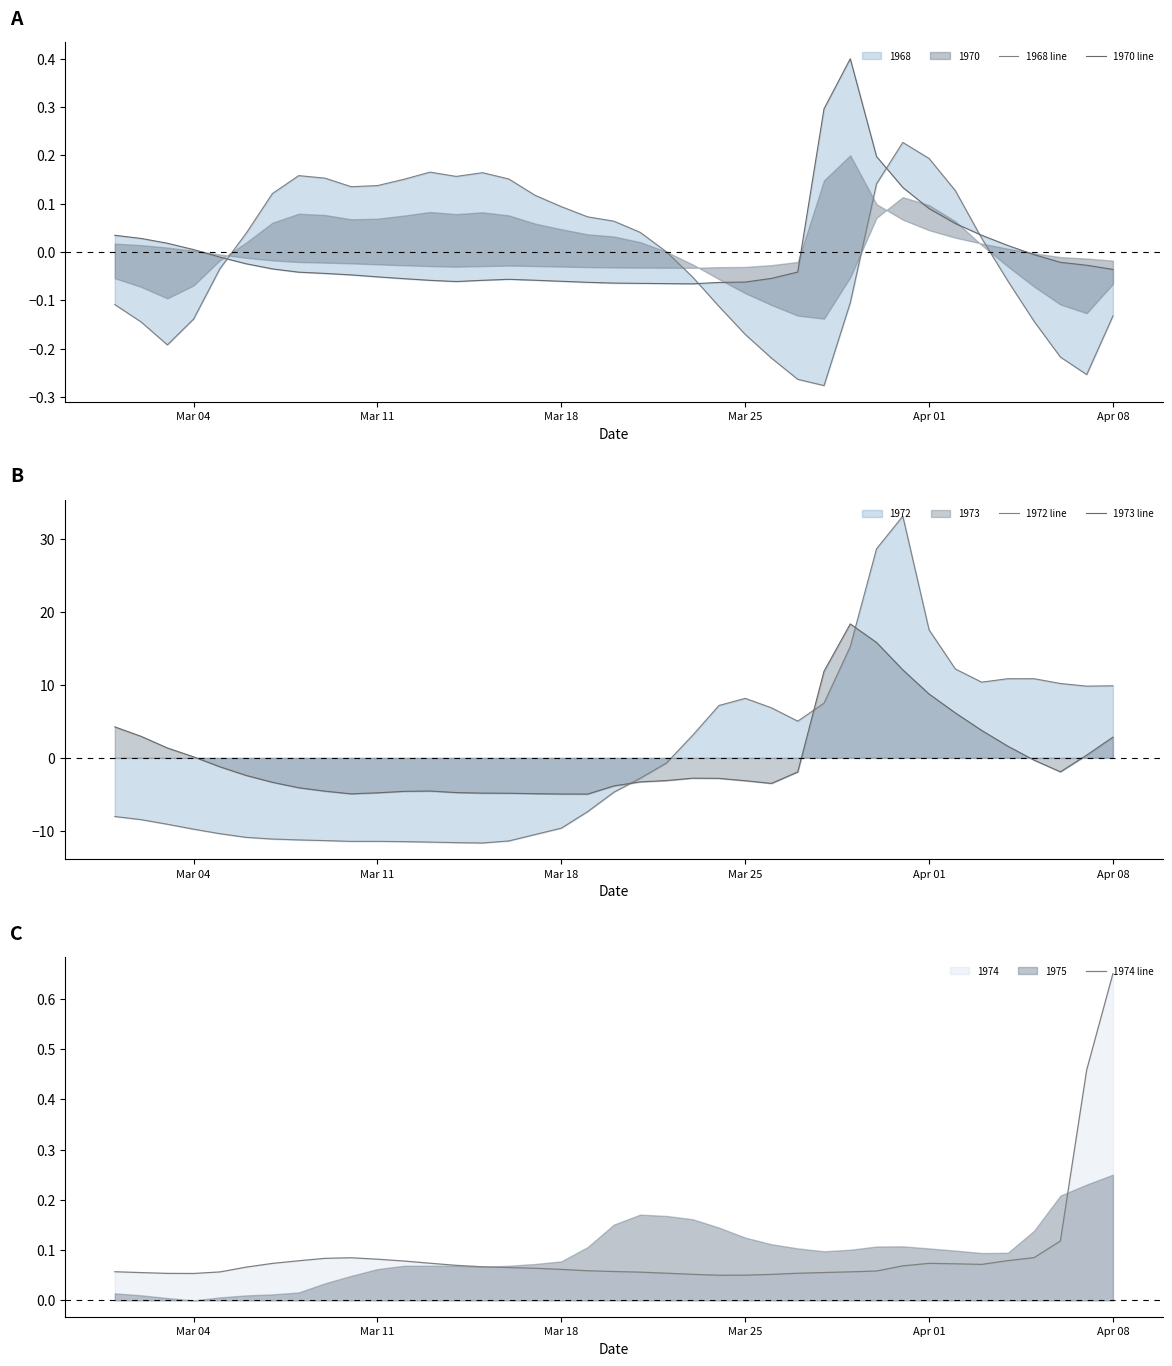

How many interior local peaks does the 1970 line series have?

2